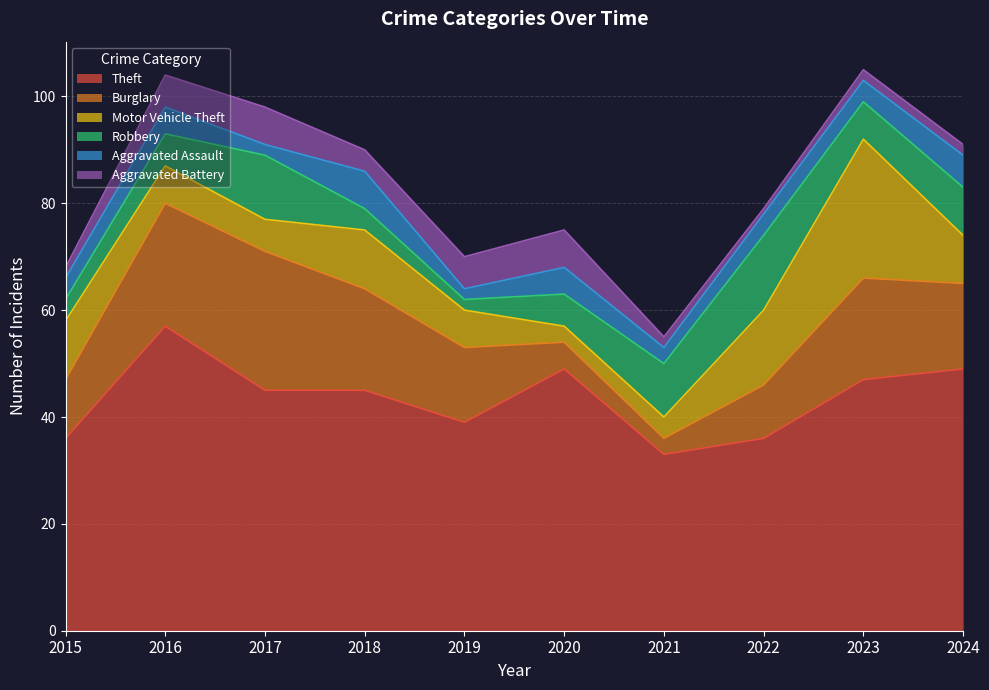

Is it true that Theft equals 31 at 2016?

False